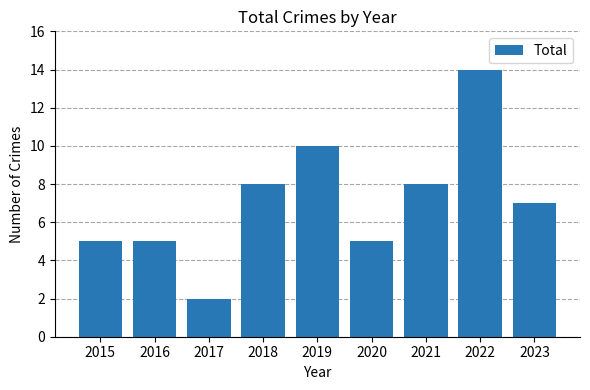

Reading left to right, extract all data points from this chart.

2015=5	2016=5	2017=2	2018=8	2019=10	2020=5	2021=8	2022=14	2023=7